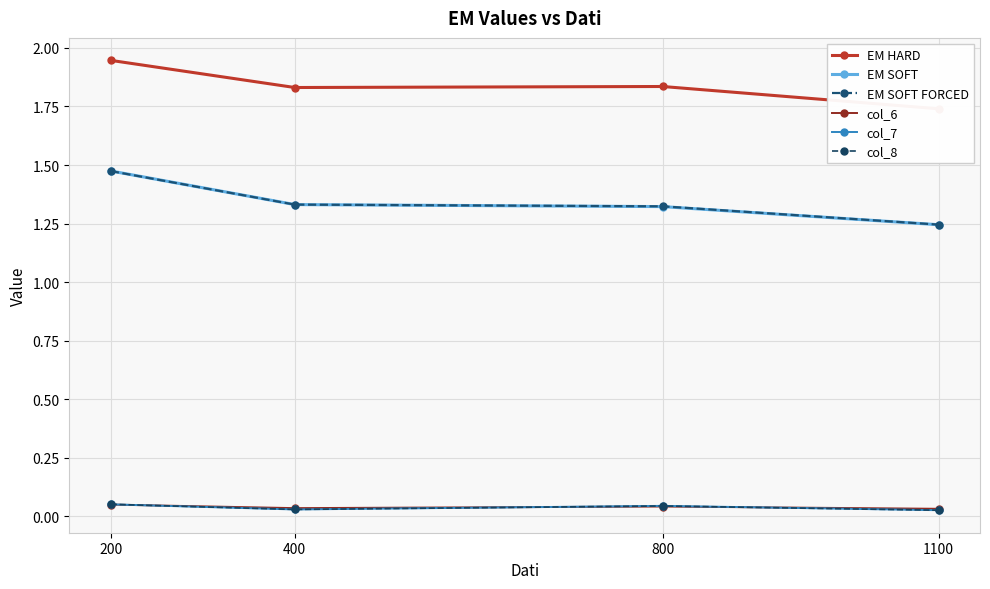

Reading right to left, extract all data points from this chart.

EM HARD: 1.7	1.8	1.8	1.9
EM SOFT: 1.2	1.3	1.3	1.5
EM SOFT FORCED: 1.2	1.3	1.3	1.5
col_6: 0.0	0.0	0.0	0.0
col_7: 0.0	0.0	0.0	0.1
col_8: 0.0	0.0	0.0	0.1